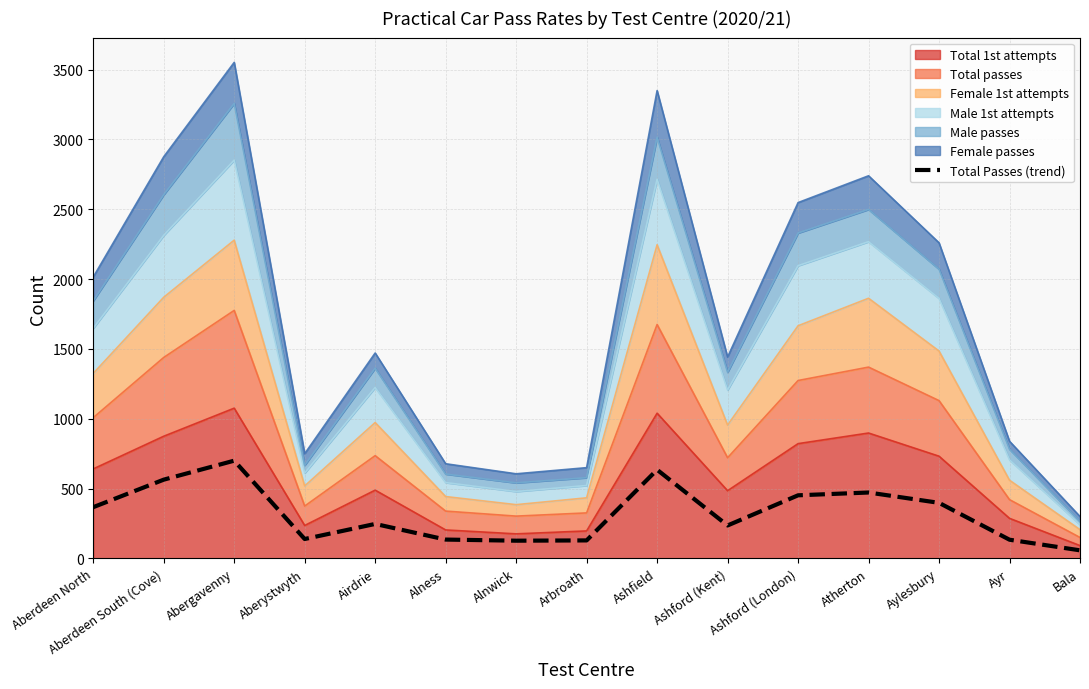

Does the chart have visible grid lines?

Yes